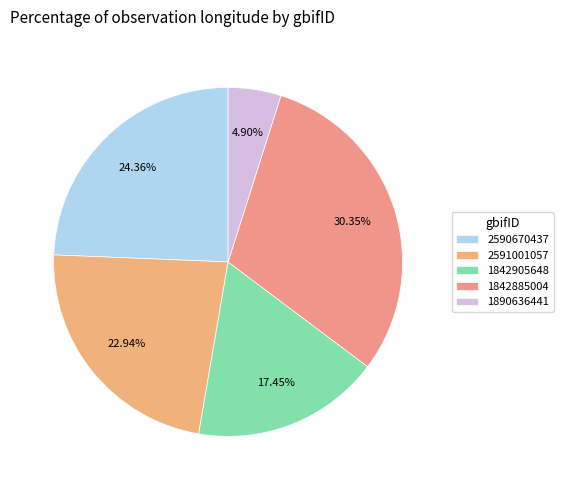

Does 1890636441 account for over 50% of the chart?

No